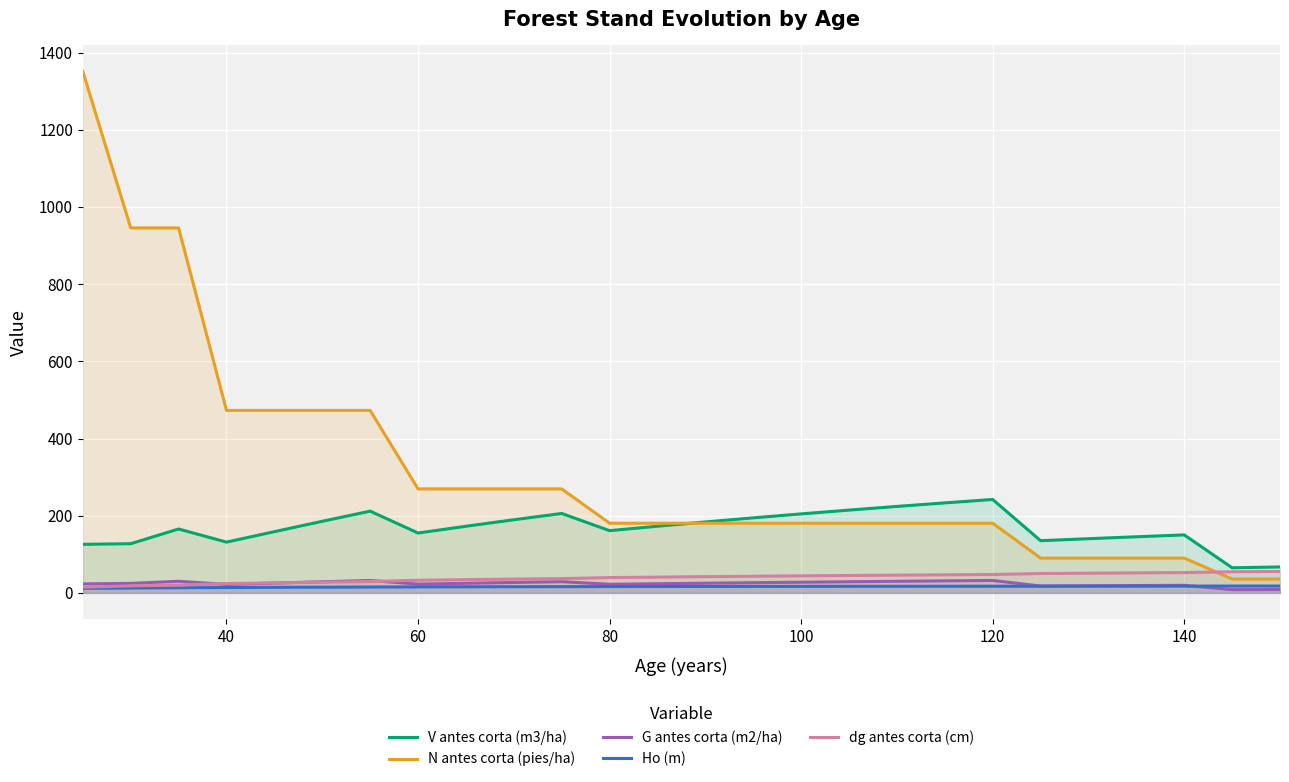

What is the difference between the maximum and minimum values in the N antes corta (pies/ha) series?

1314.9